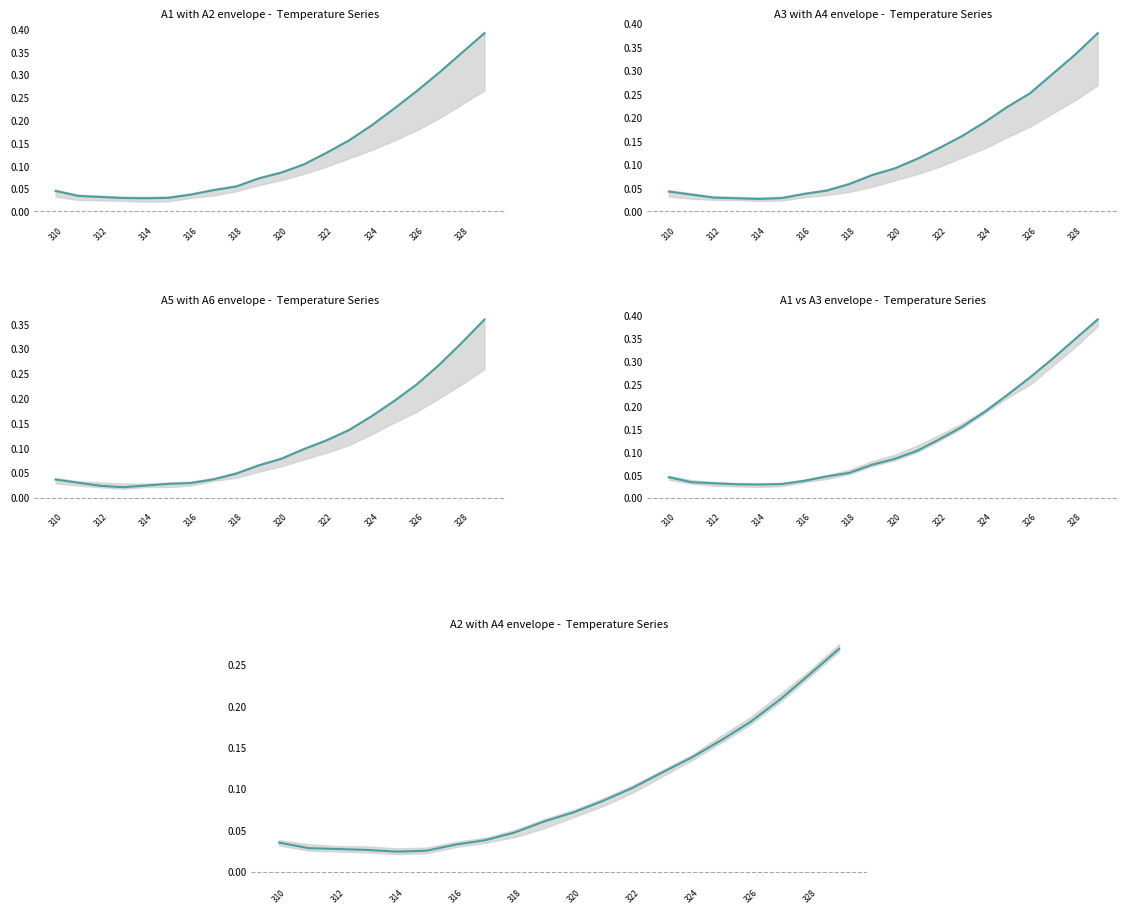

What is the sum of all A5 values?

2.3